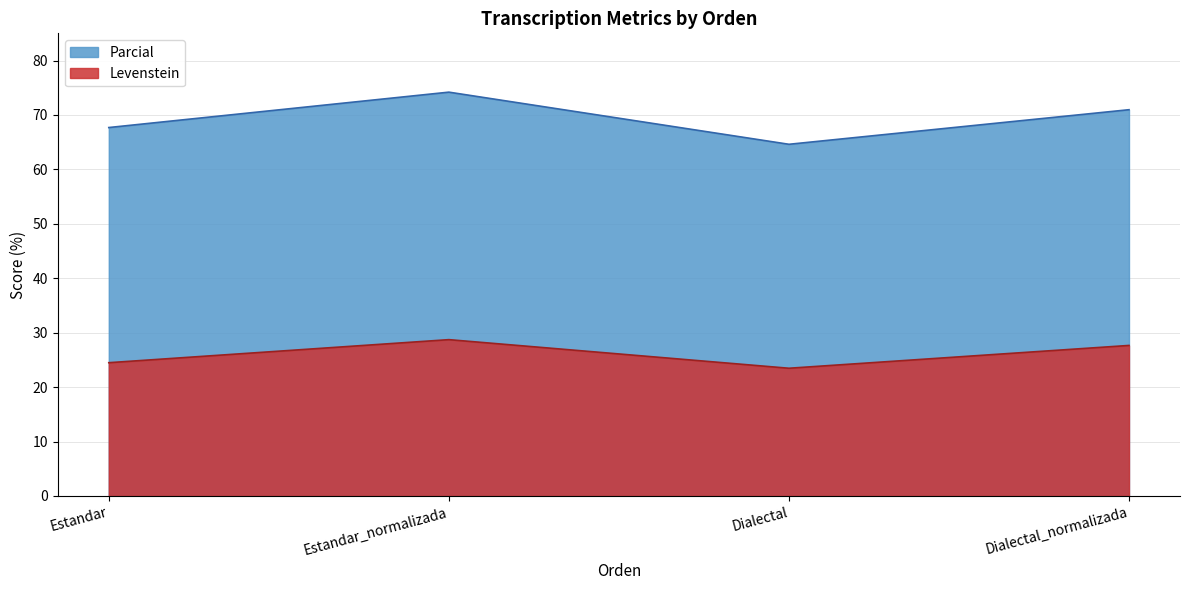

Rank the categories by Parcial value from highest to lowest.

Estandar_normalizada, Dialectal_normalizada, Estandar, Dialectal